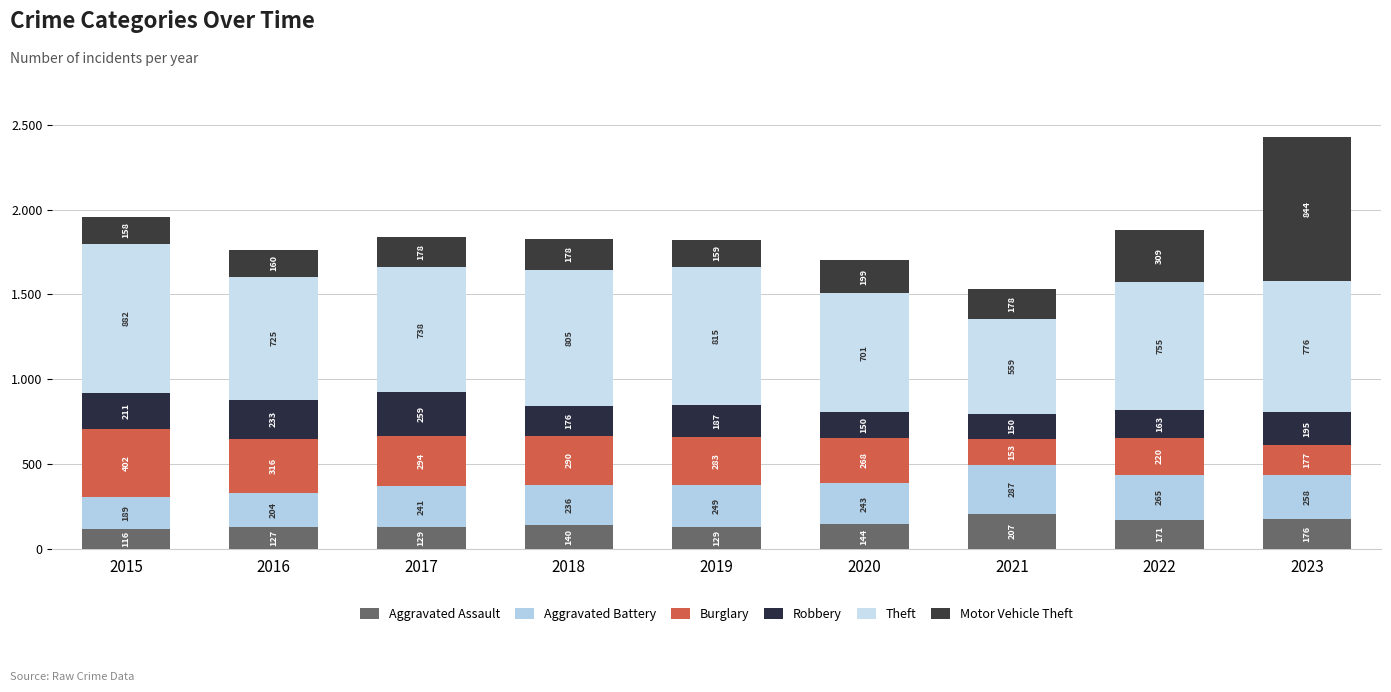

List the series in order of their peak value, highest first.

Theft, Motor Vehicle Theft, Burglary, Aggravated Battery, Robbery, Aggravated Assault